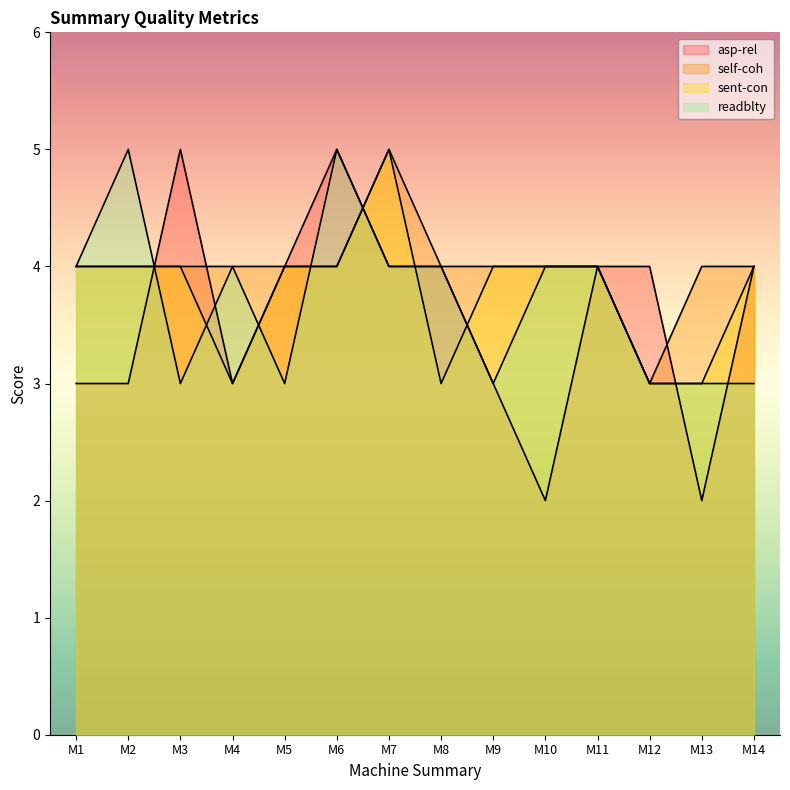

How many lines are shown in the chart?

4